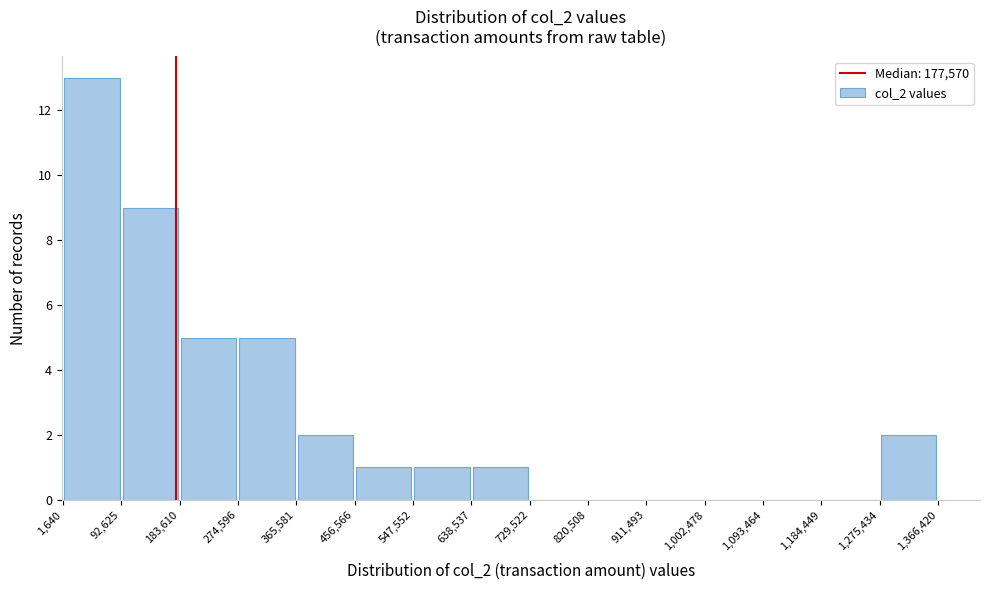

Over which range of the x-axis is the bar tallest?

1,640 to 92,625